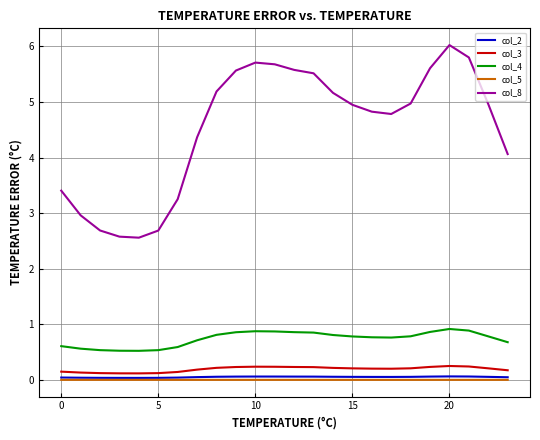

Which series has the largest total across all categories?

col_8